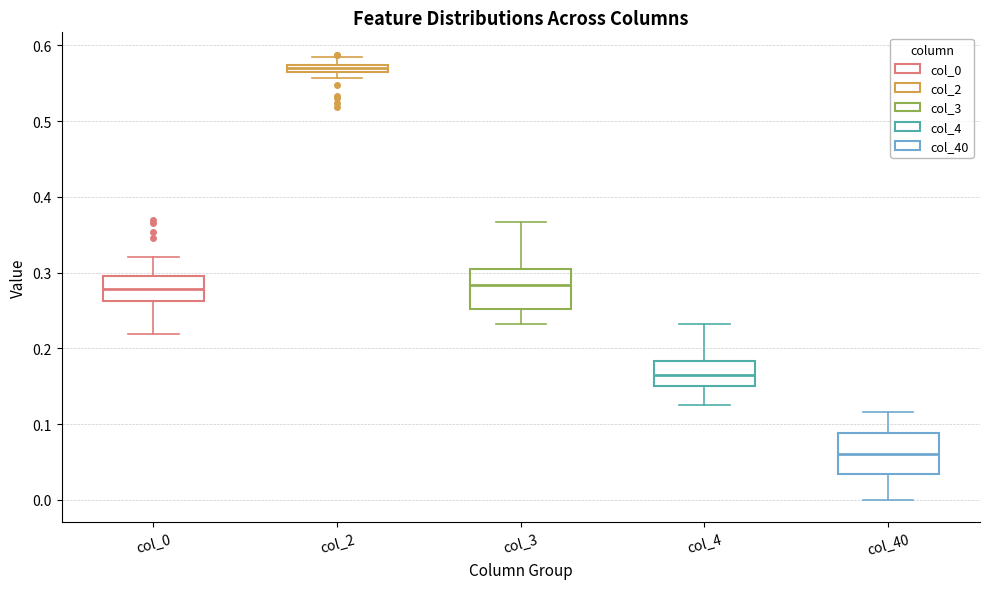

Which box's median line is the highest?

col_2